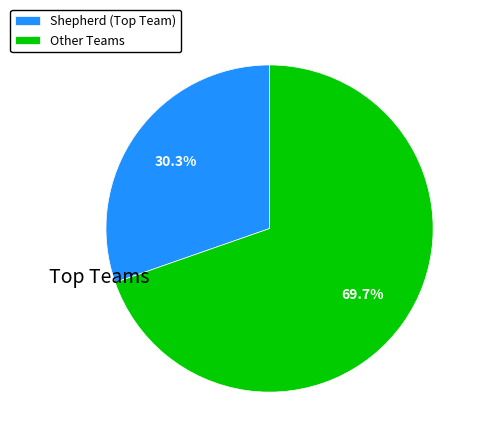

Is Other Teams the majority of the pie?

Yes